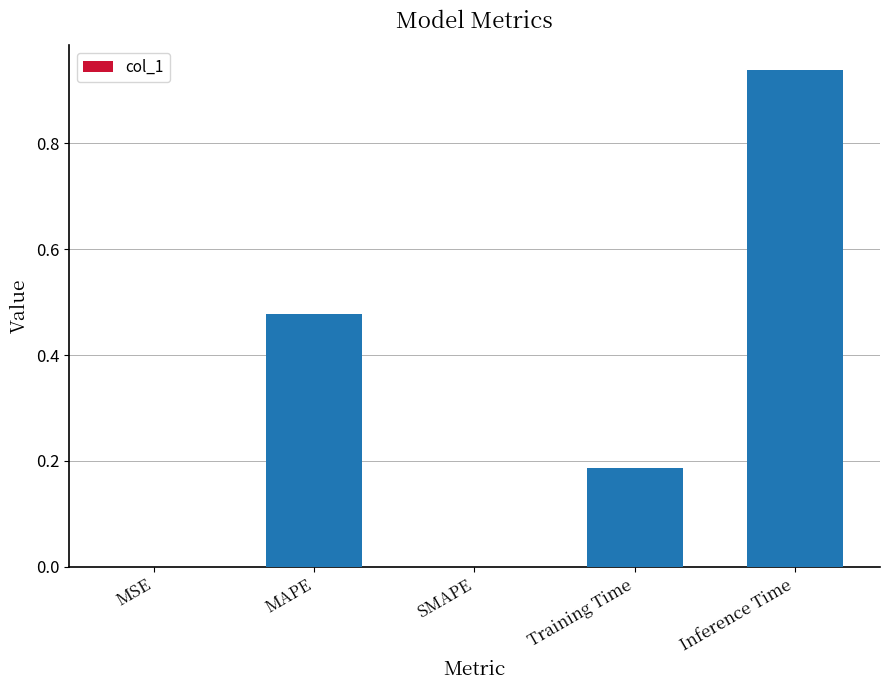

Does the chart contain stacked bars?

No